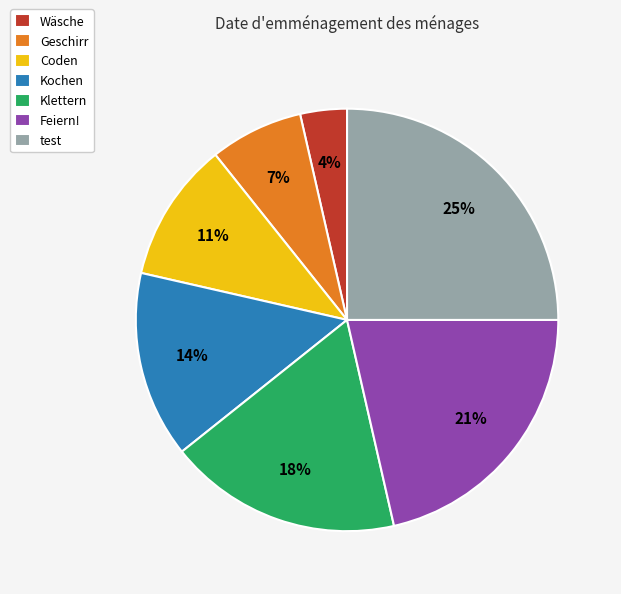

Count the number of slices in the pie.

7